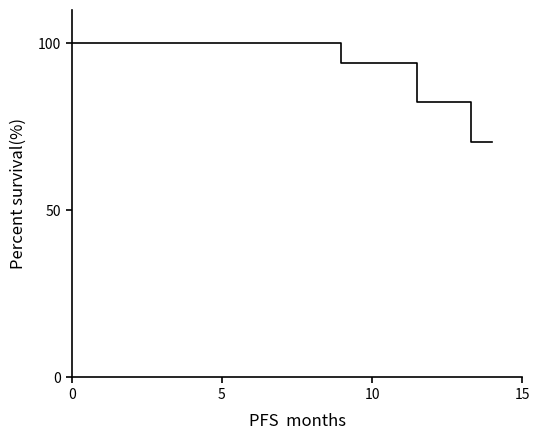

What is the maximum value shown in the chart?

100.0